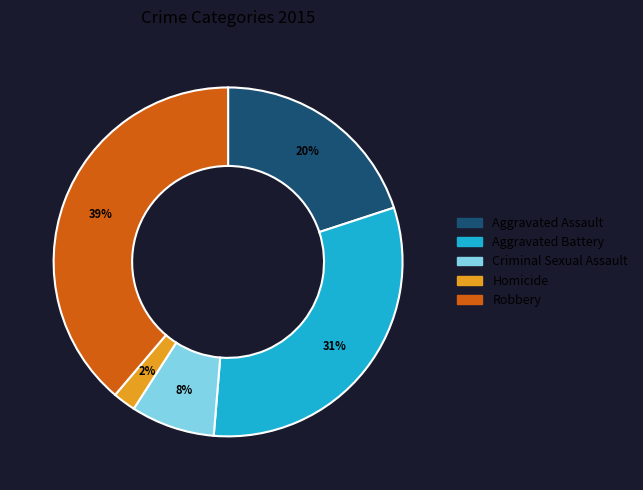

Count the number of slices in the pie.

5